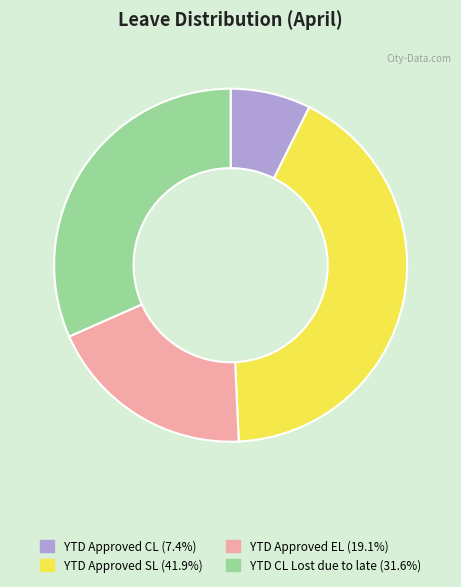

Does any single category account for the majority?

No